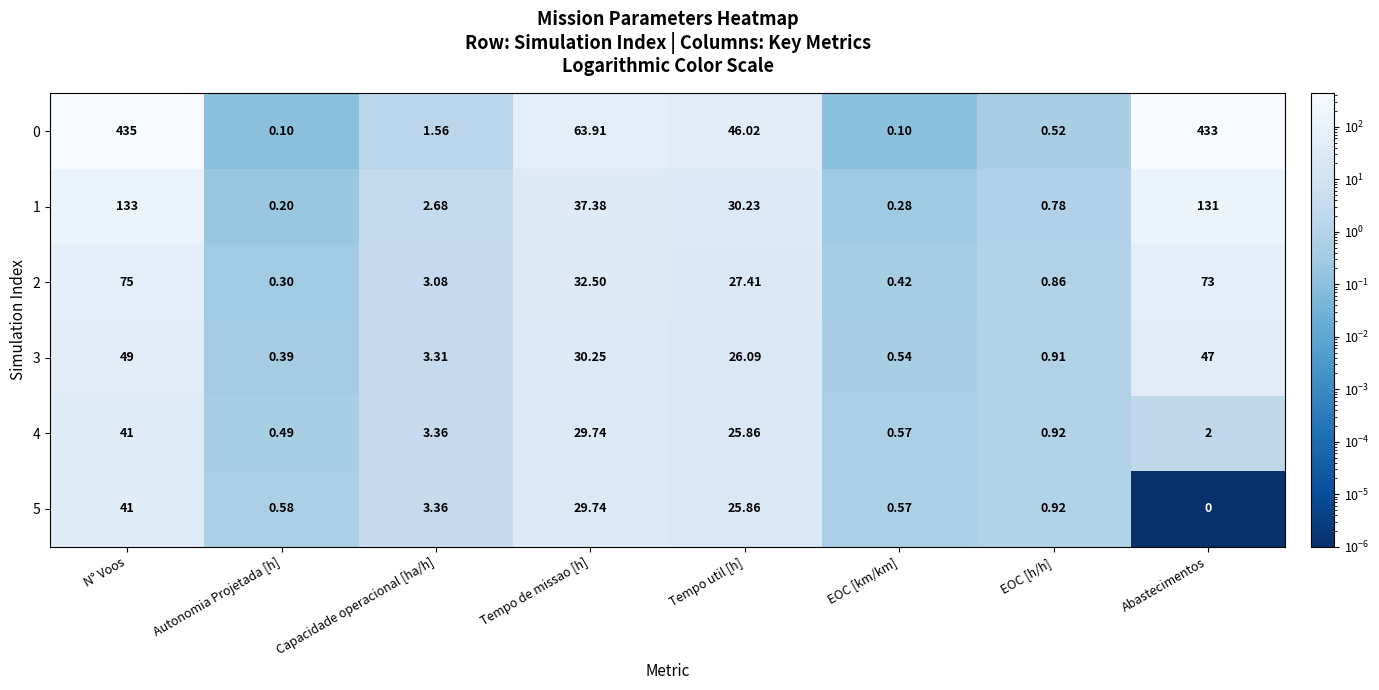

At which label does 3 first exceed 26?

N° Voos